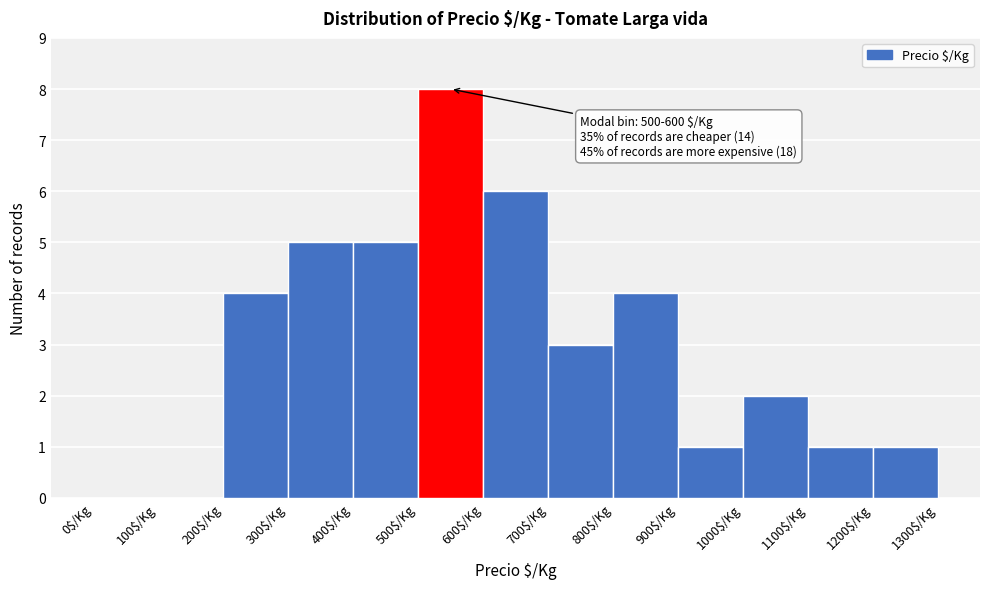

Over which range of the x-axis is the bar tallest?

500 to 600